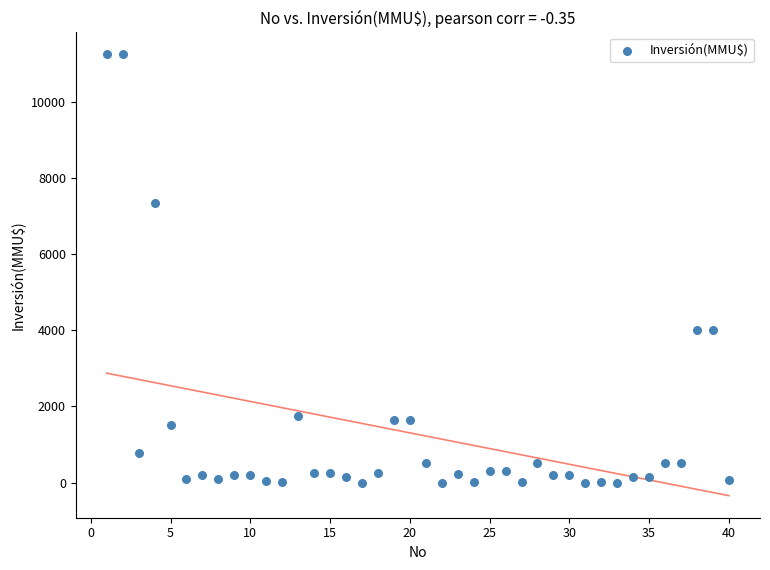

What is the range of Y values (max minus min)?

11244